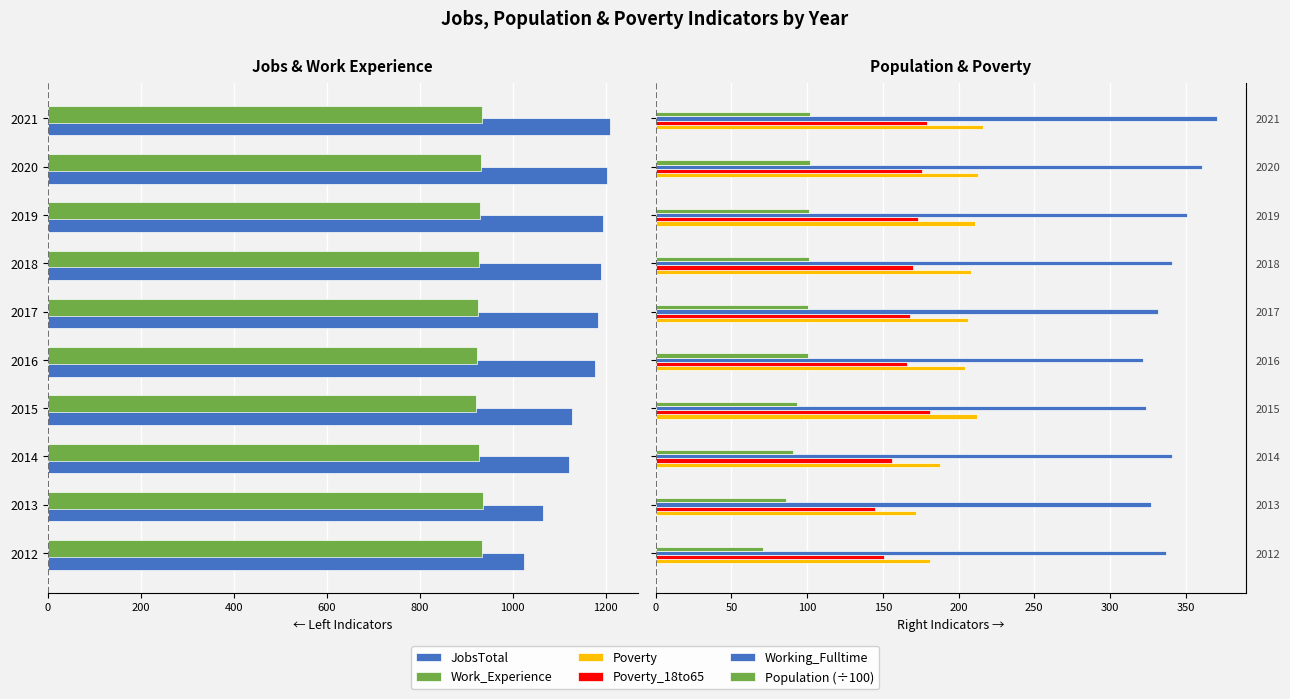

Which series changed the most between 2018 and 2019?

Working_Fulltime